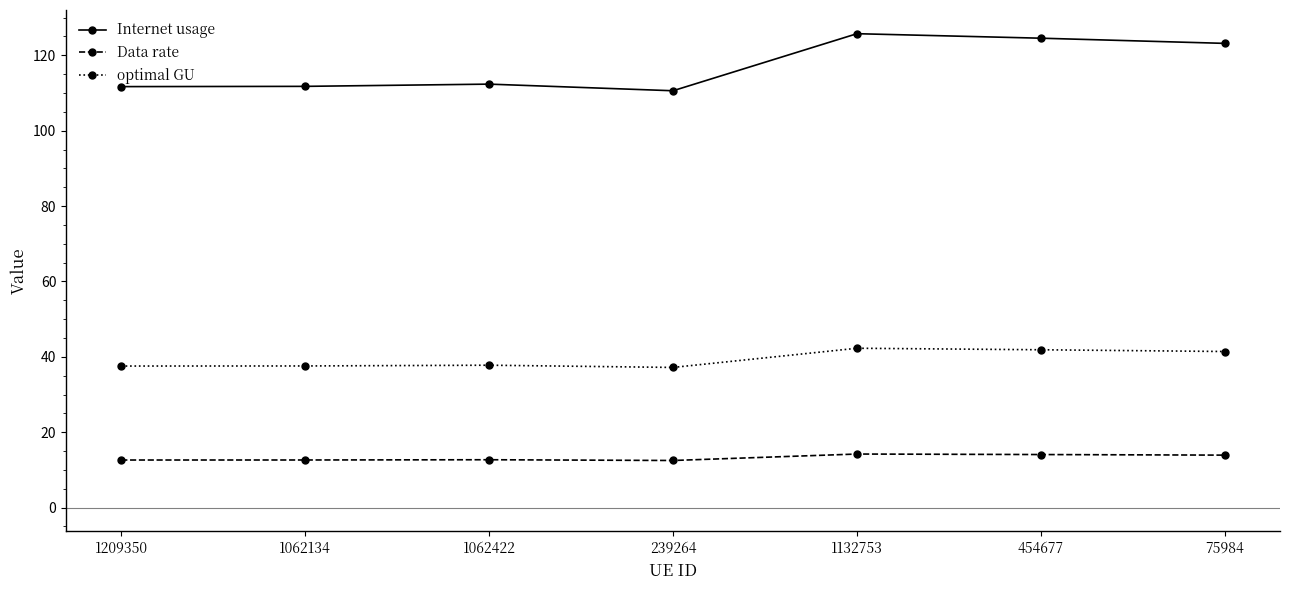

Is the value of Internet usage at 454677 greater than the value of Data rate at 1209350?

Yes